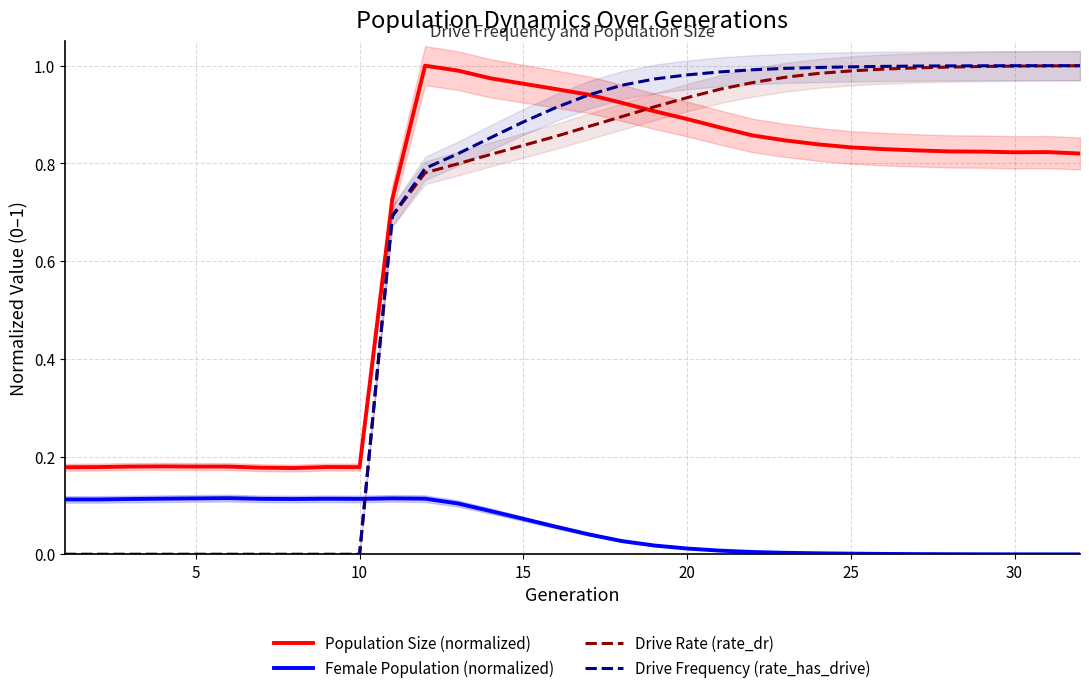

How many times do Drive Rate (rate_dr) and Female Population (normalized) cross each other?

1